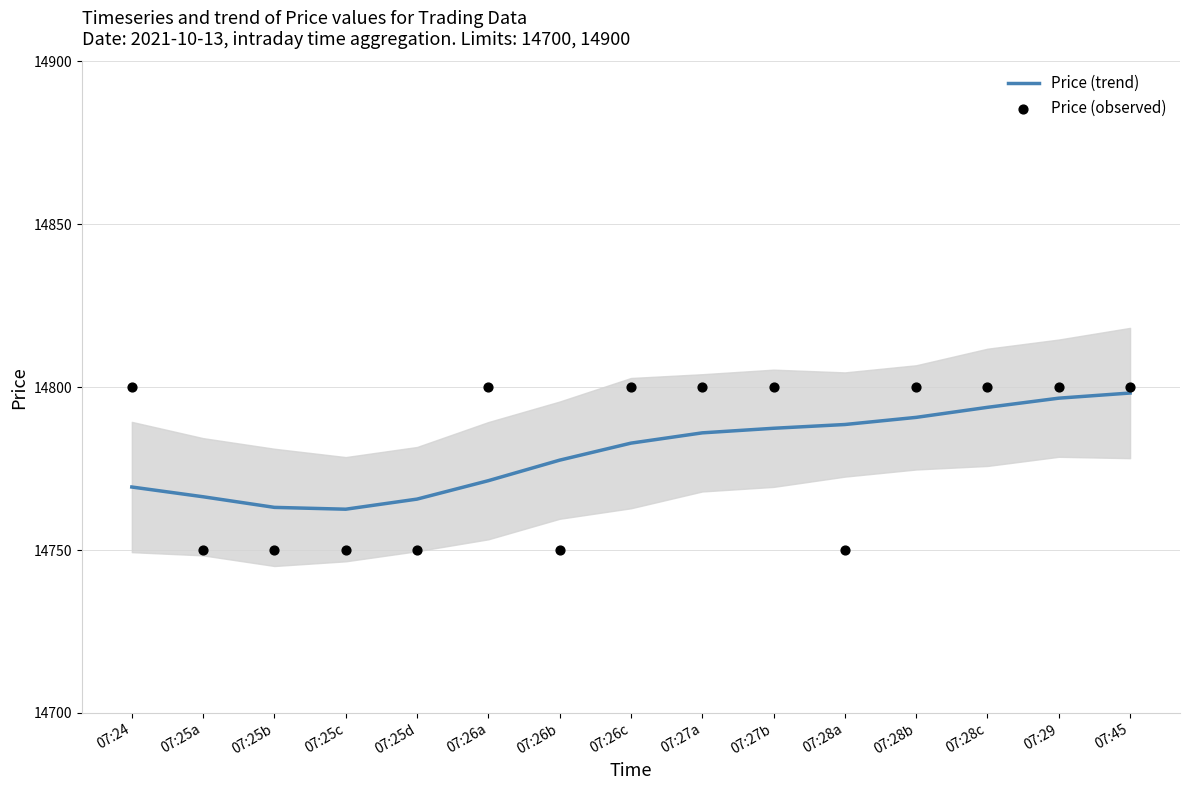

Which series contains the highest Y value?

Price (observed)